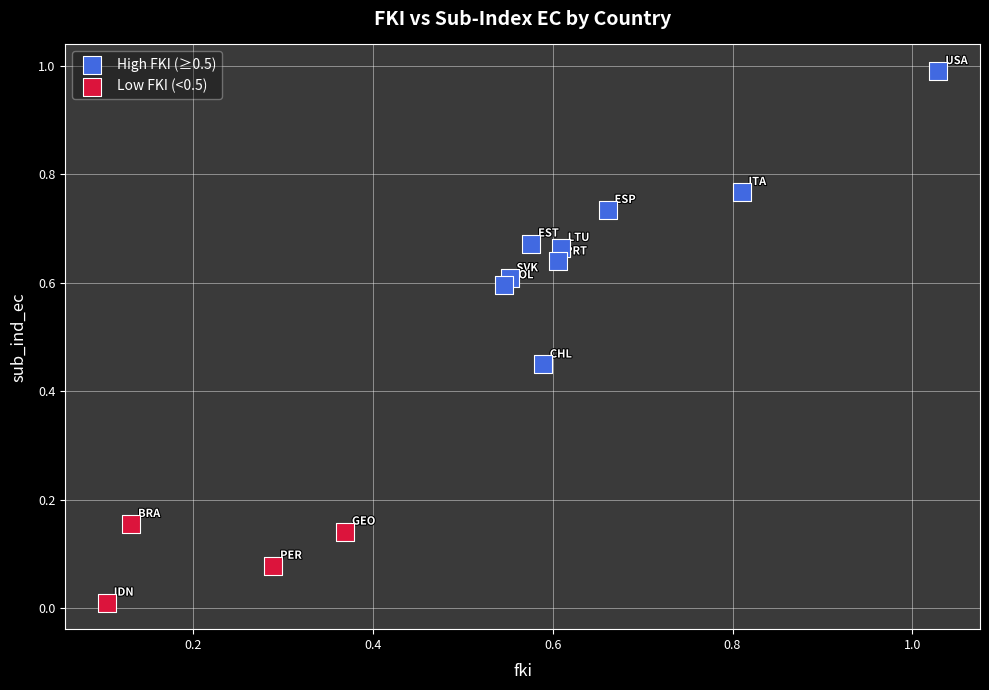

Which series contains the highest Y value?

High FKI (≥0.5)